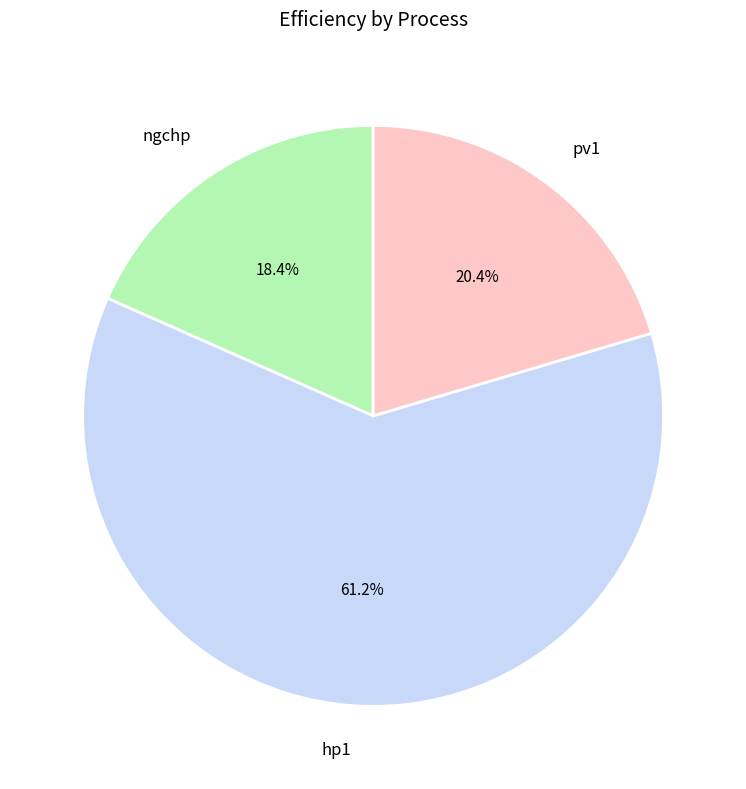

Rank the categories by value from highest to lowest.

hp1, pv1, ngchp